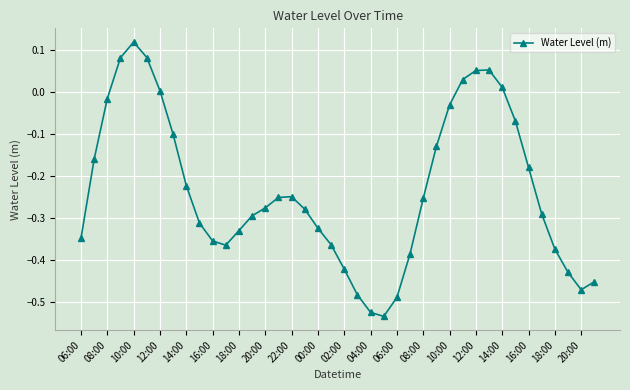

How many distinct data groups are displayed?

1